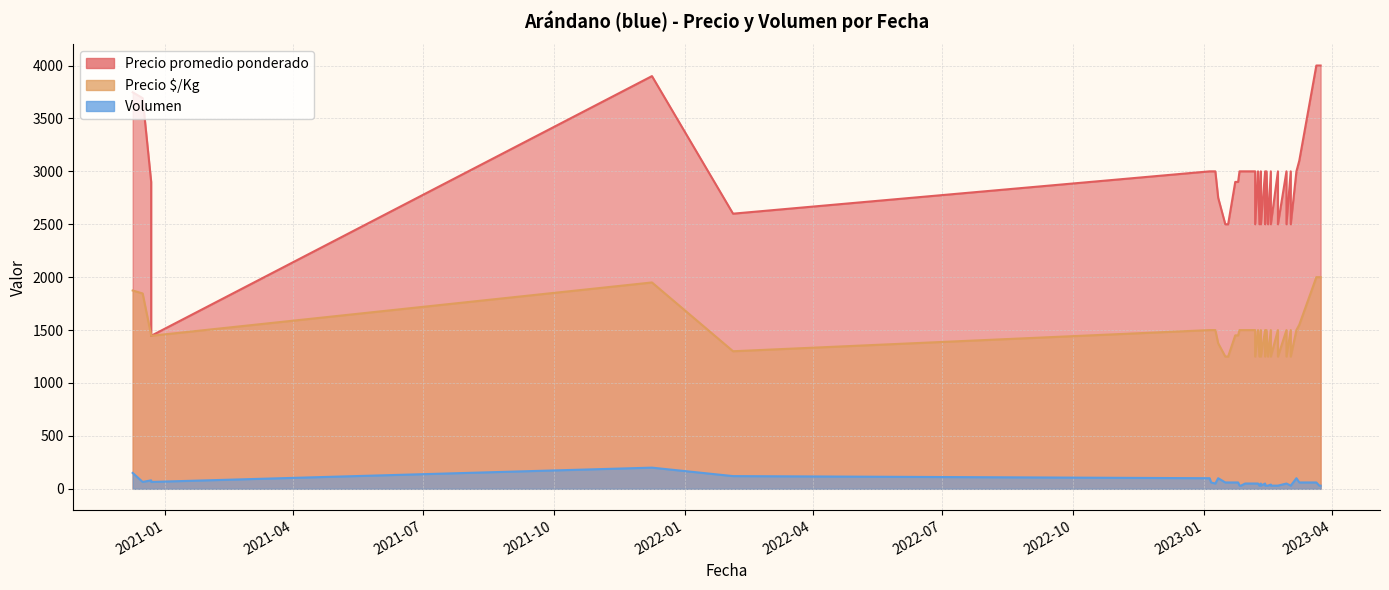

What is the value of the Precio ¢/Kg point at the 20th from the left?

1500